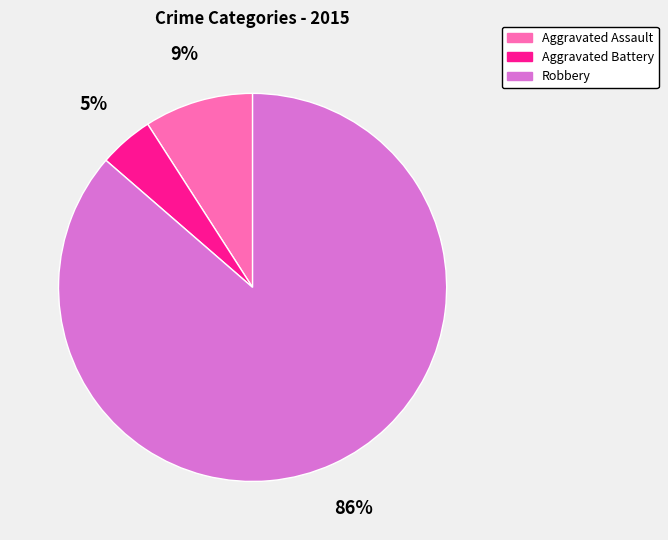

Is there any slice that represents more than half of the pie?

Yes